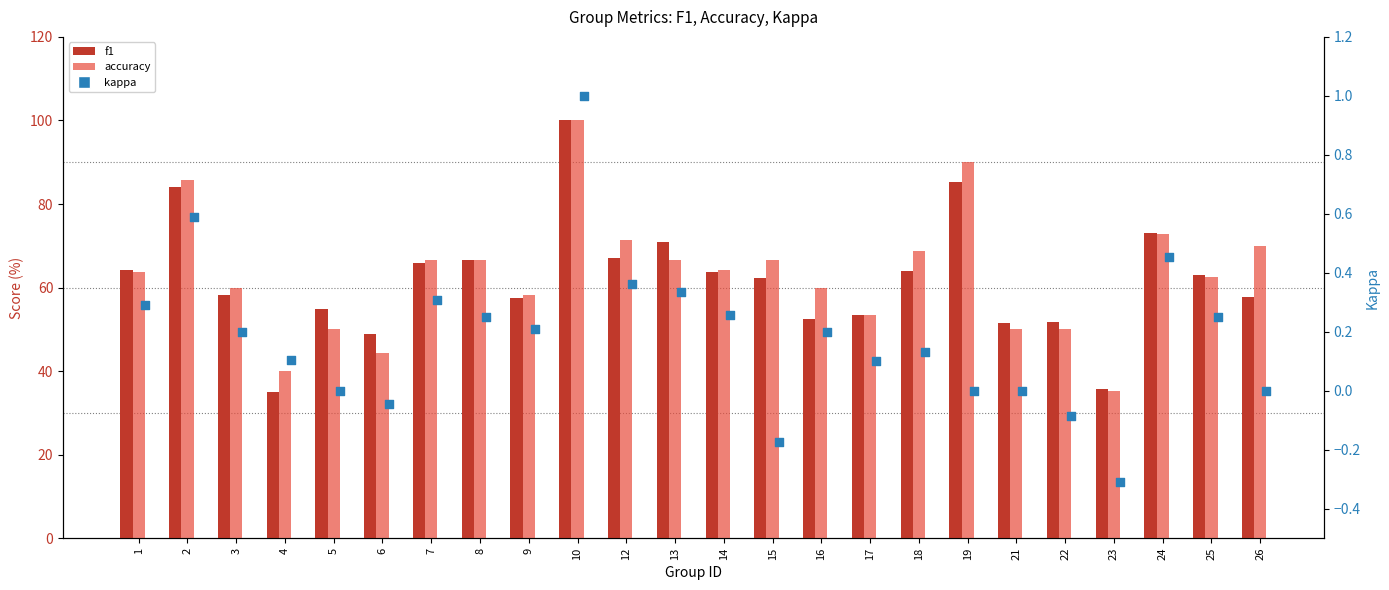

Is the value of kappa at 1 greater than the value of accuracy at 8?

No